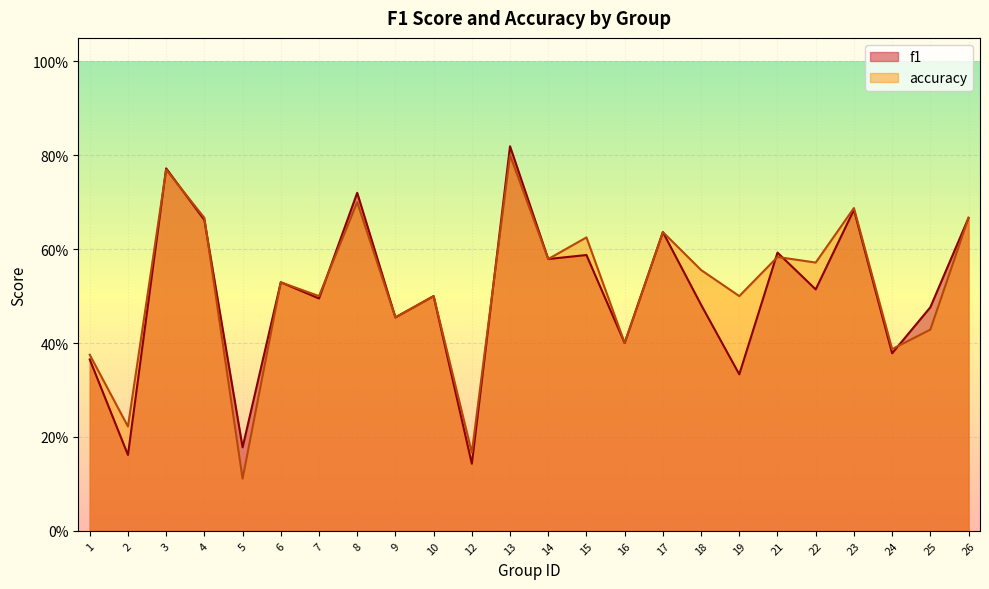

What is the total value across all series at 25?

0.9